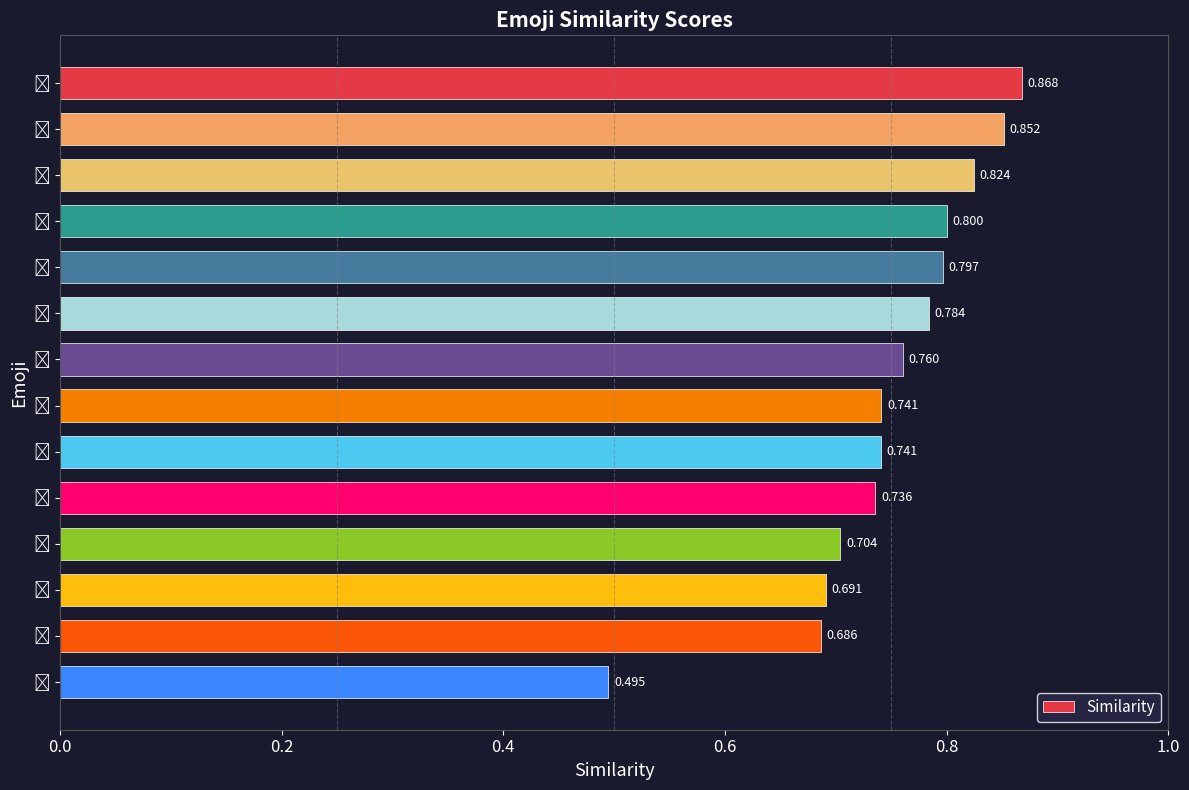

What is the sum of all values?

10.5